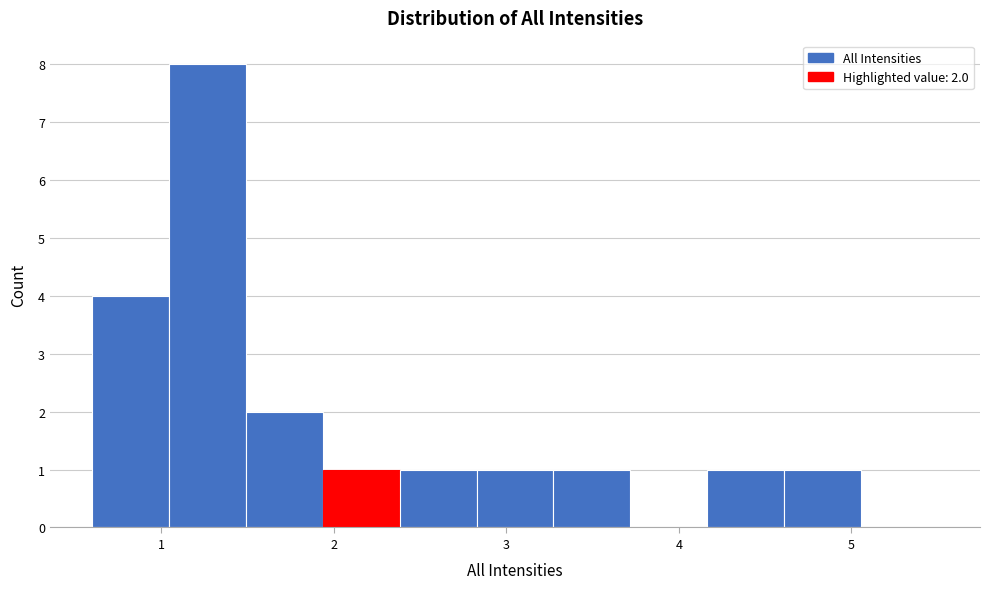

Which range on the x-axis has the tallest bar?

1.0 to 1.5